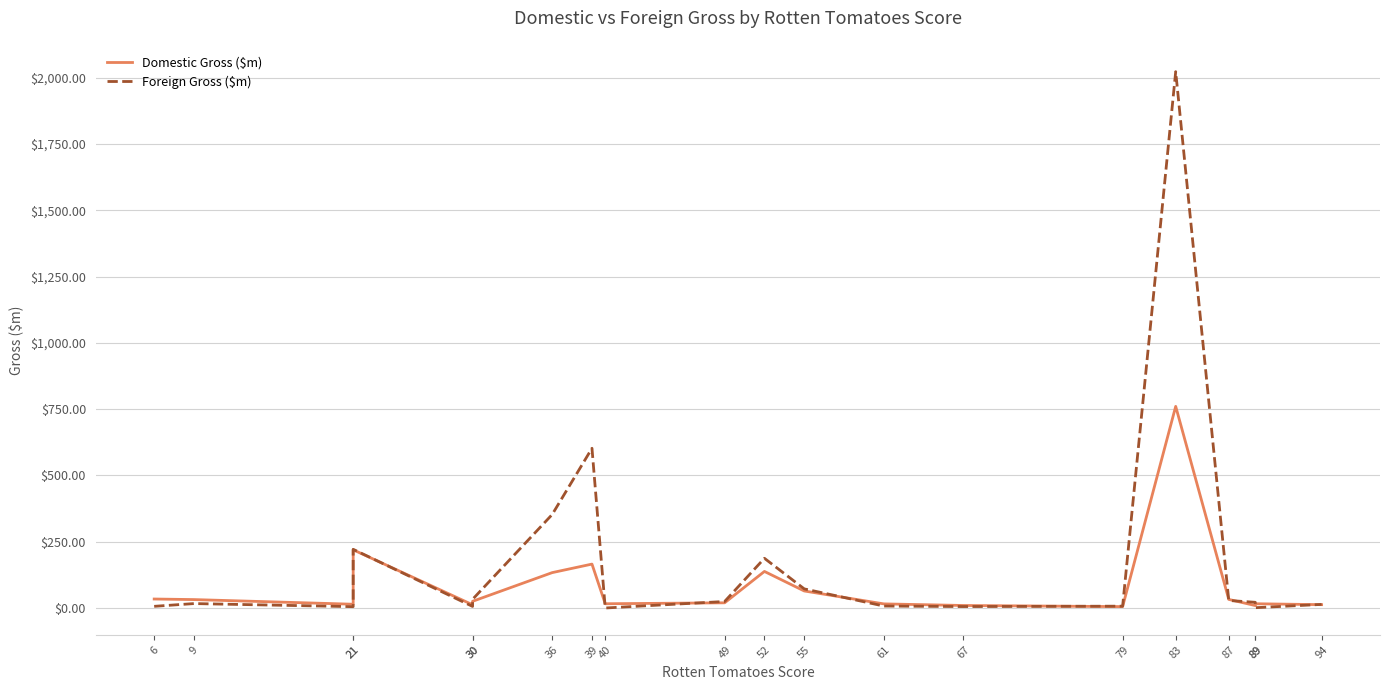

The Foreign Gross ($m) series shows 15.3 at 49. True or false?

False